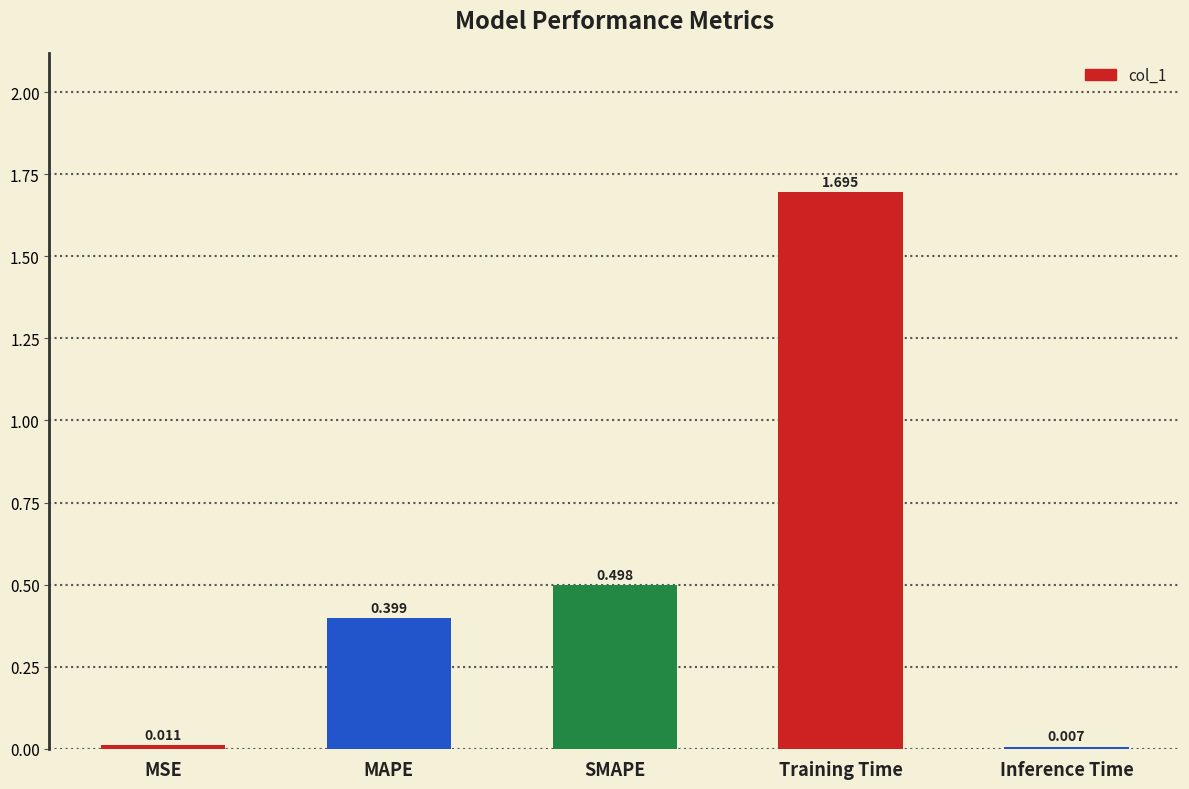

What is the difference between the values at MSE and Training Time?

1.7